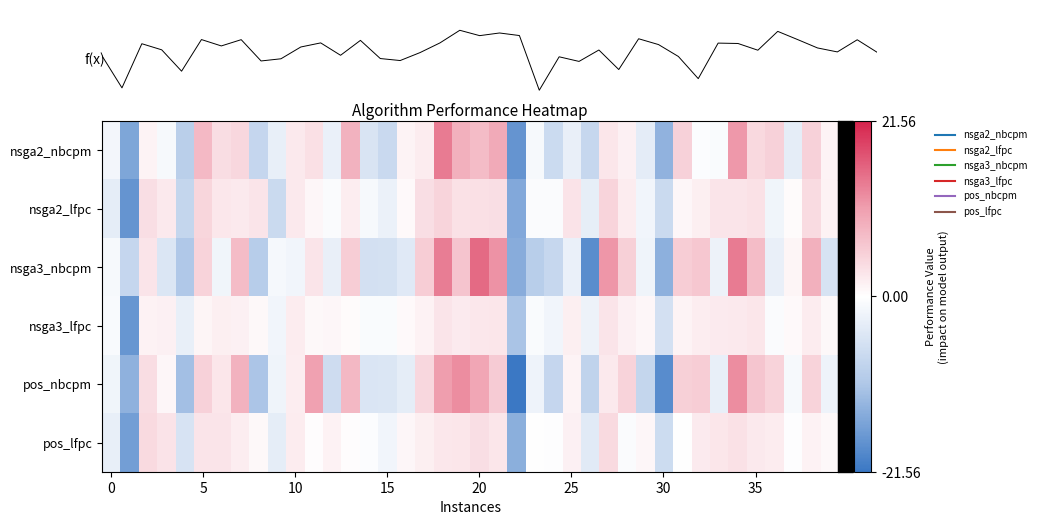

What is the spread (max minus min) of values at 37?

4.4